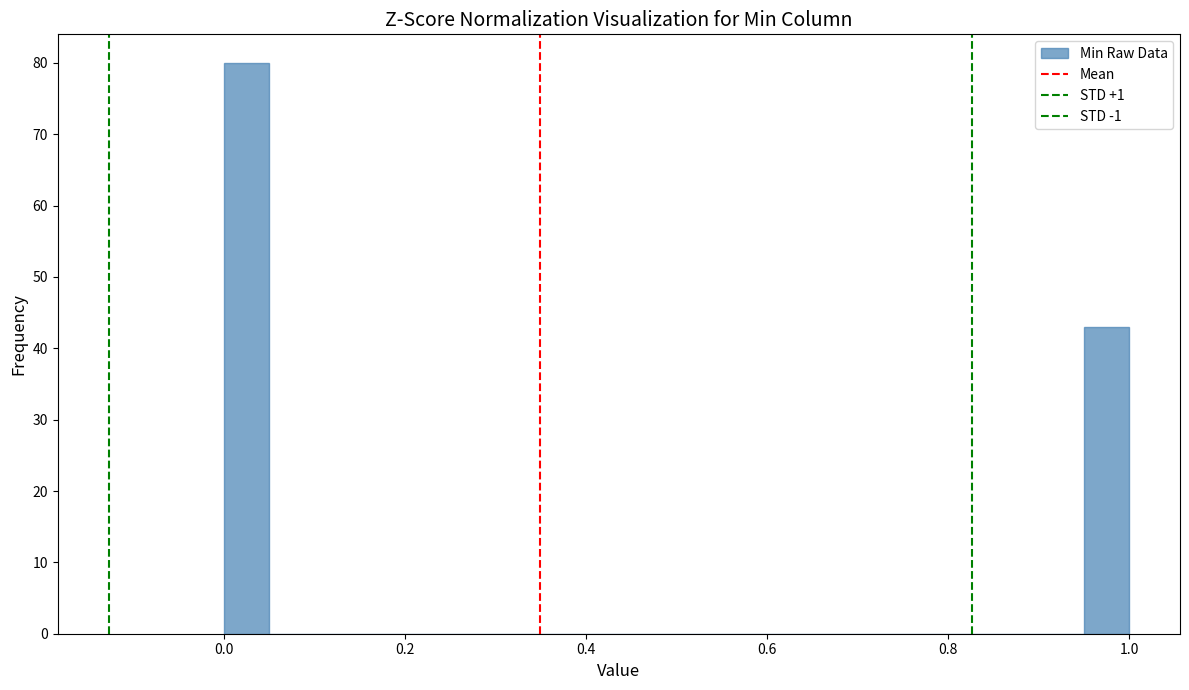

Read against the x-axis, roughly where is the centre of the tallest bar?

0.02